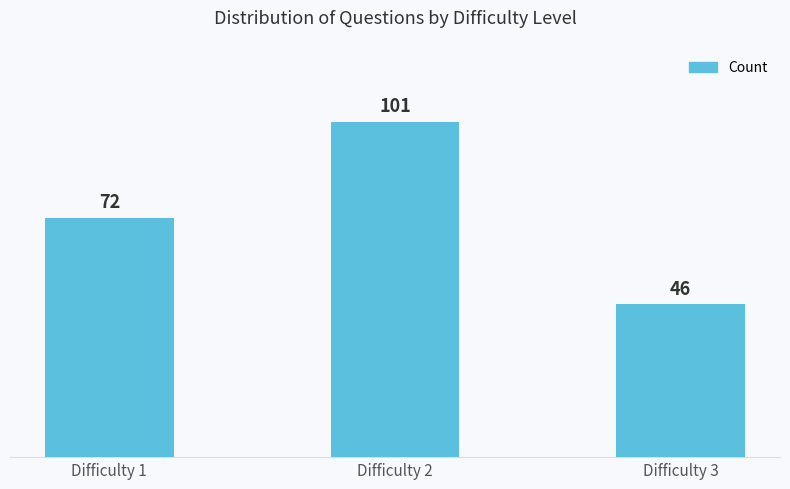

Reading left to right, what are all the values shown in this chart?

72	101	46